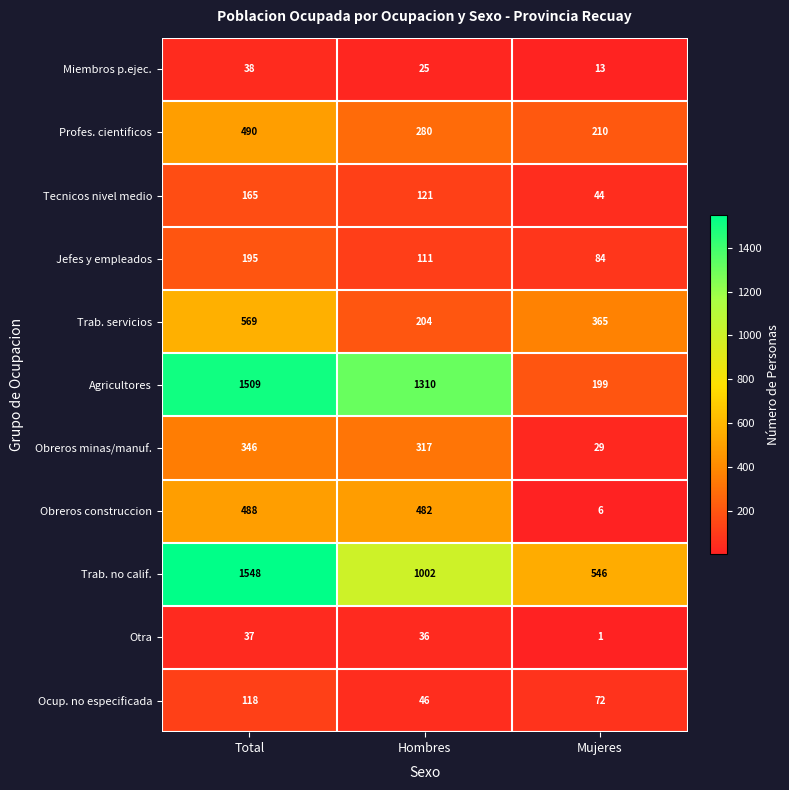

True or false: Profes. cientificos has a value of 490 at Total.

True